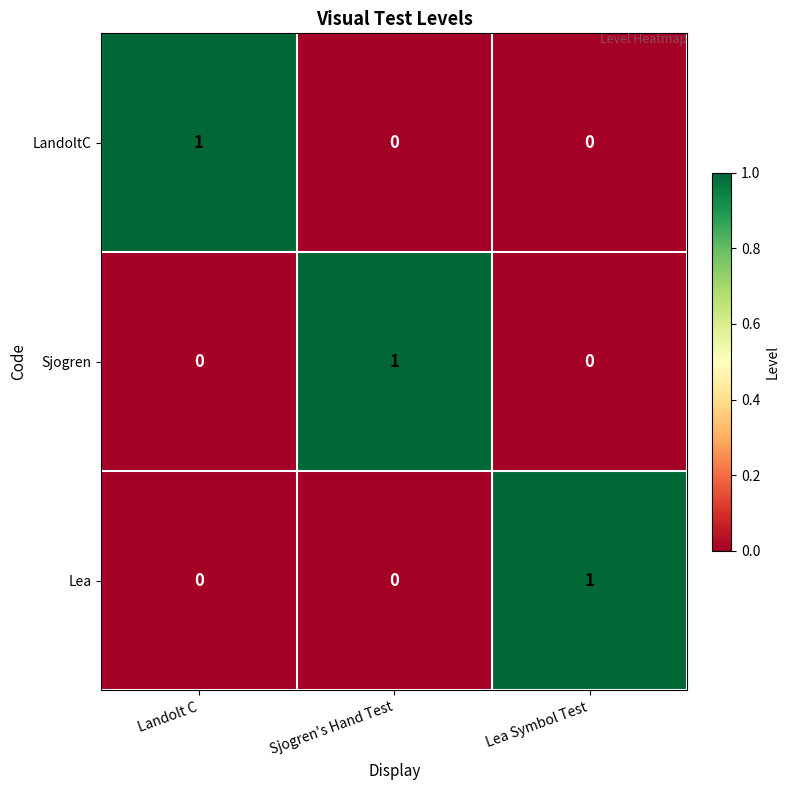

Count the number of categories in the chart.

3